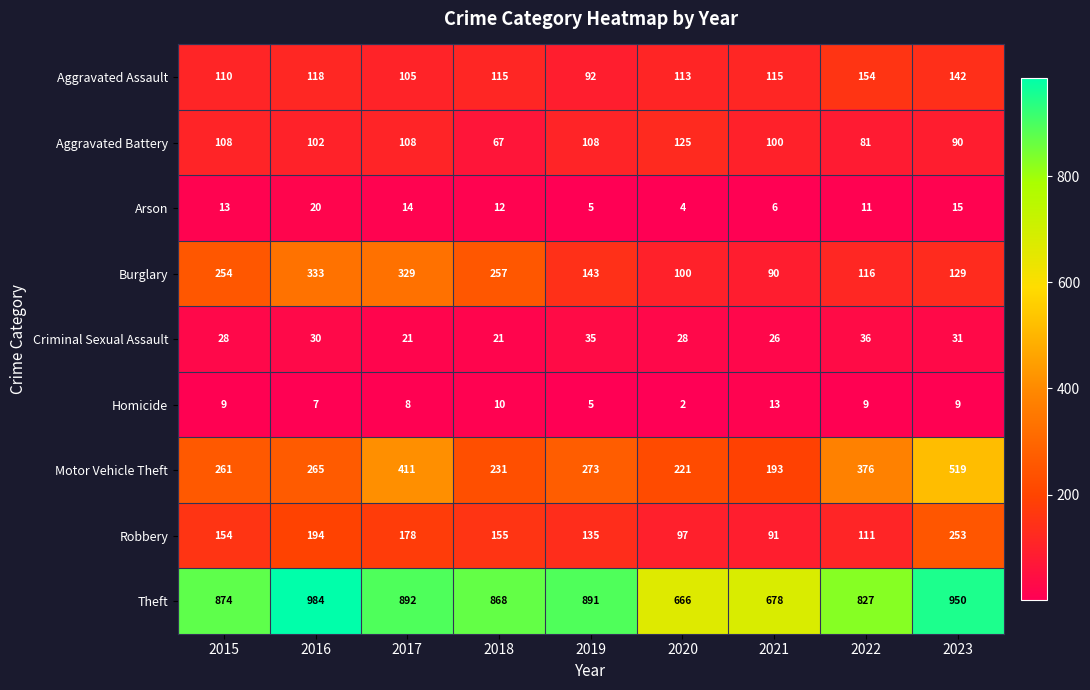

What is the difference between the Burglary values at 2023 and 2019?

14